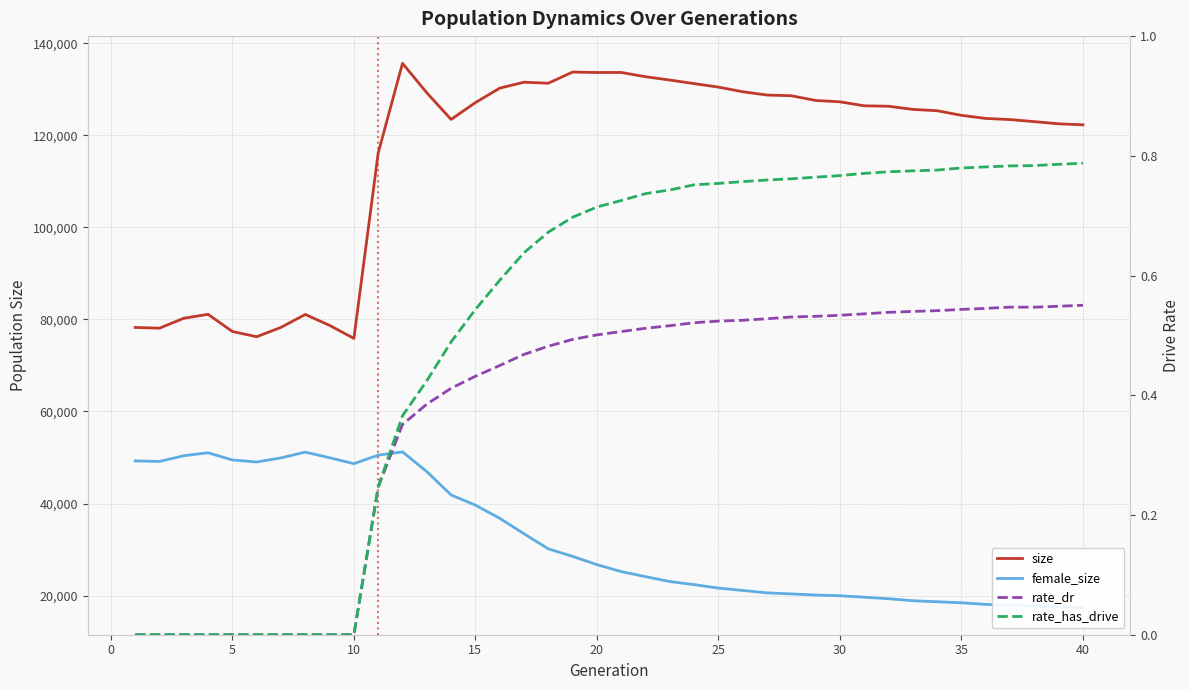

Reading left to right, transcribe all the data shown in this chart.

size: 78248.0	78096.0	80244.0	81105.0	77369.0	76235.0	78269.0	81075.0	78697.0	75881.0	116135.0	135632.0	129237.0	123441.0	127100.0	130236.0	131530.0	131309.0	133733.0	133635.0	133647.0	132716.0	132001.0	131224.0	130465.0	129455.0	128739.0	128589.0	127559.0	127268.0	126406.0	126306.0	125622.0	125333.0	124334.0	123655.0	123411.0	122961.0	122493.0	122269.0
female_size: 49259.0	49137.0	50384.0	51023.0	49465.0	49016.0	49909.0	51168.0	49948.0	48659.0	50506.0	51215.0	46930.0	41856.0	39650.0	36784.0	33425.0	30154.0	28516.0	26722.0	25208.0	24112.0	23045.0	22380.0	21625.0	21112.0	20592.0	20367.0	20116.0	19968.0	19647.0	19313.0	18884.0	18655.0	18435.0	18084.0	17910.0	17746.0	17468.0	17407.0
rate_dr: 0.0	0.0	0.0	0.0	0.0	0.0	0.0	0.0	0.0	0.0	0.2	0.4	0.4	0.4	0.4	0.4	0.5	0.5	0.5	0.5	0.5	0.5	0.5	0.5	0.5	0.5	0.5	0.5	0.5	0.5	0.5	0.5	0.5	0.5	0.5	0.5	0.5	0.5	0.5	0.6
rate_has_drive: 0.0	0.0	0.0	0.0	0.0	0.0	0.0	0.0	0.0	0.0	0.2	0.4	0.4	0.5	0.5	0.6	0.6	0.7	0.7	0.7	0.7	0.7	0.7	0.8	0.8	0.8	0.8	0.8	0.8	0.8	0.8	0.8	0.8	0.8	0.8	0.8	0.8	0.8	0.8	0.8